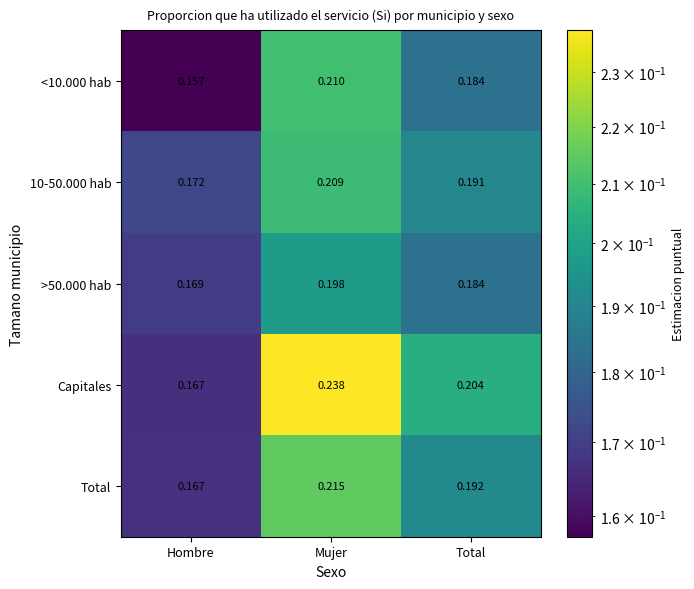

At which label is >50.000 hab closest to 0?

Hombre